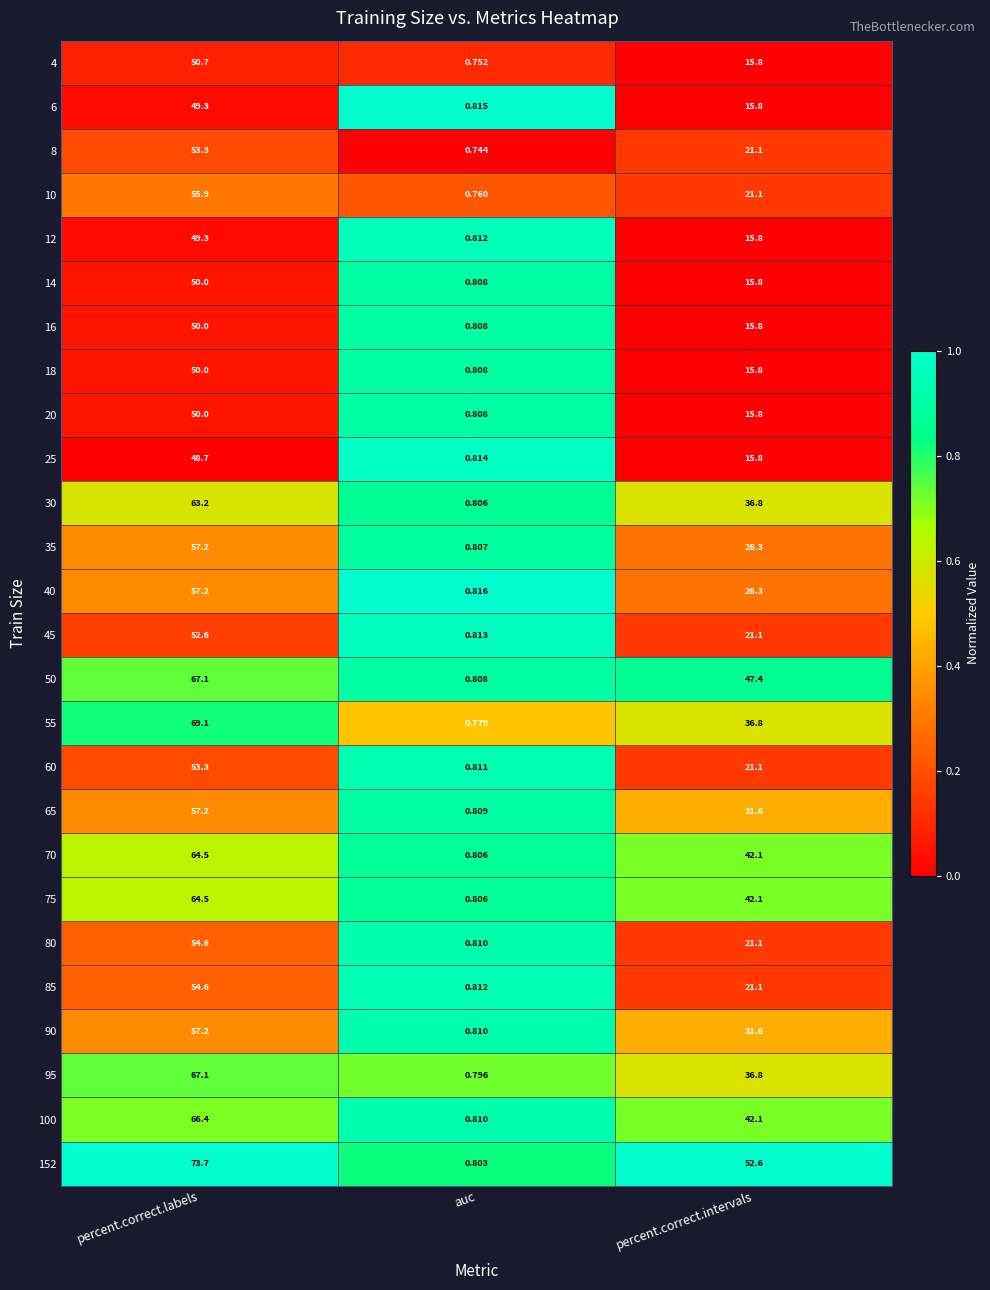

Which category has the lowest value in the 75 series?

auc